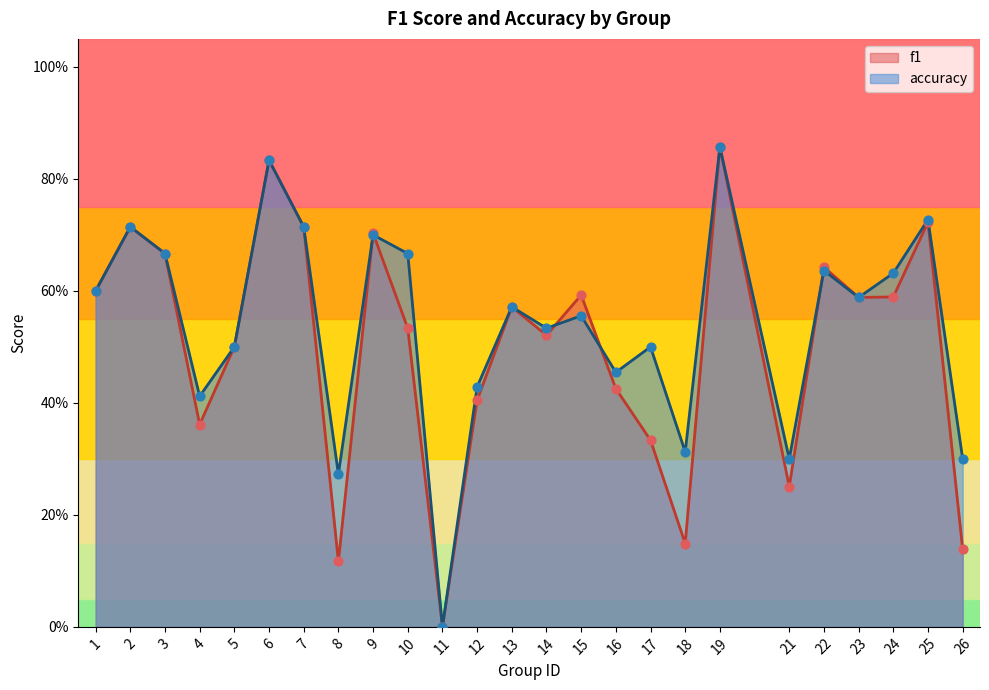

Which series reaches the maximum Y coordinate?

f1